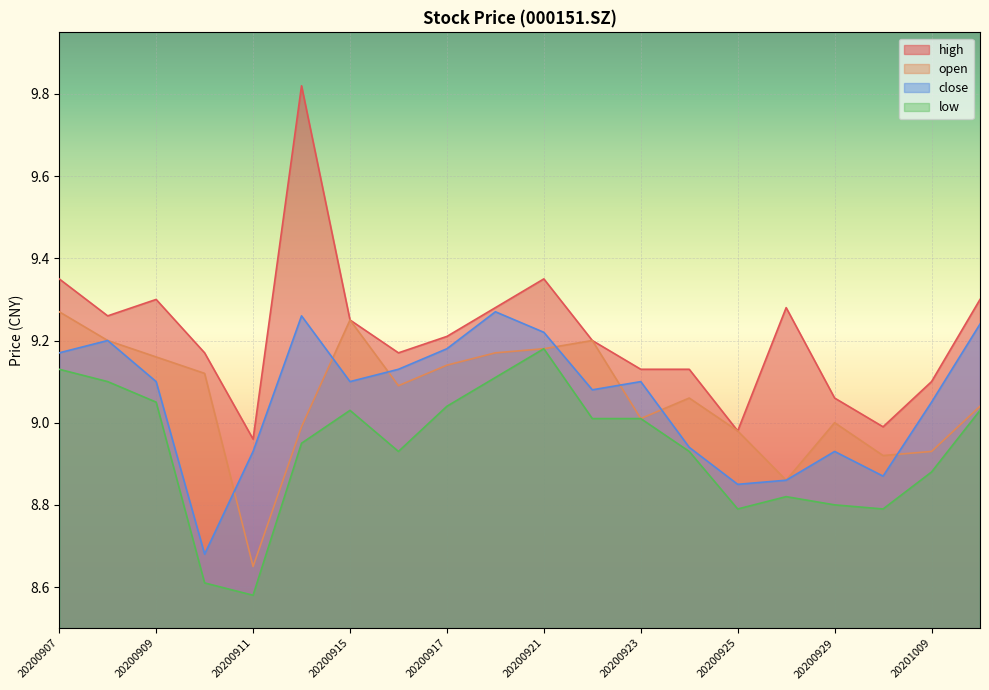

How many values in the open series are below 9?

6